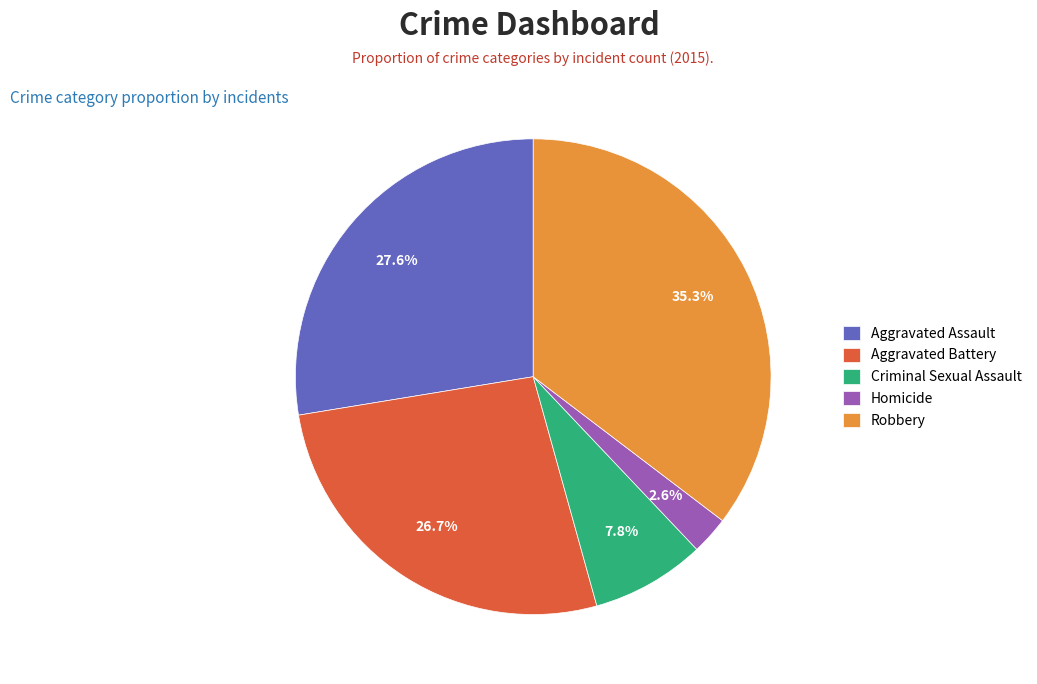

How many slices are in this pie chart?

5